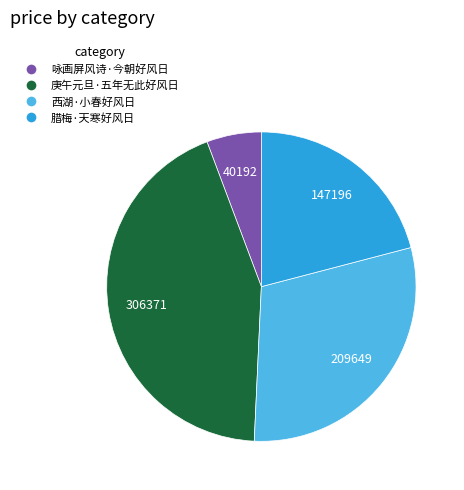

Count the number of slices in the pie.

4